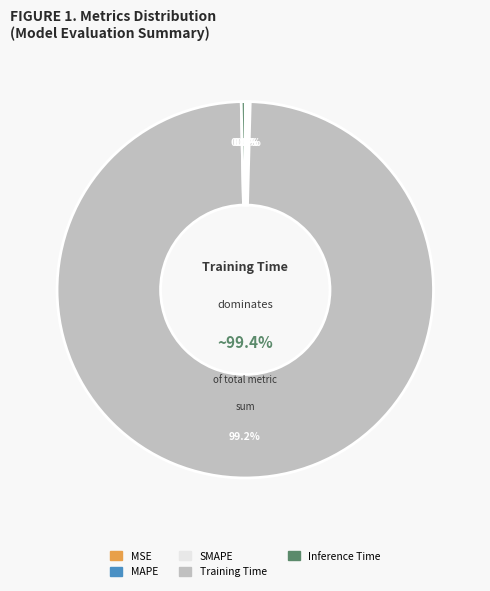

Rank the categories by value from highest to lowest.

Training Time, Inference Time, SMAPE, MAPE, MSE